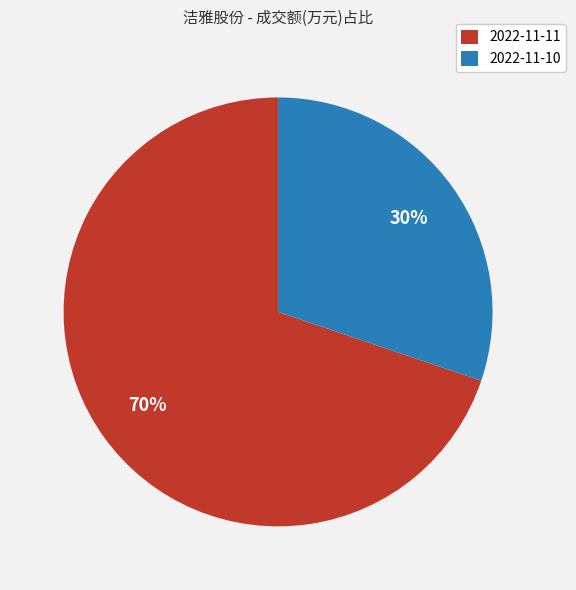

To the nearest percent, what is the combined percentage of 2022-11-11 and 2022-11-10?

100%